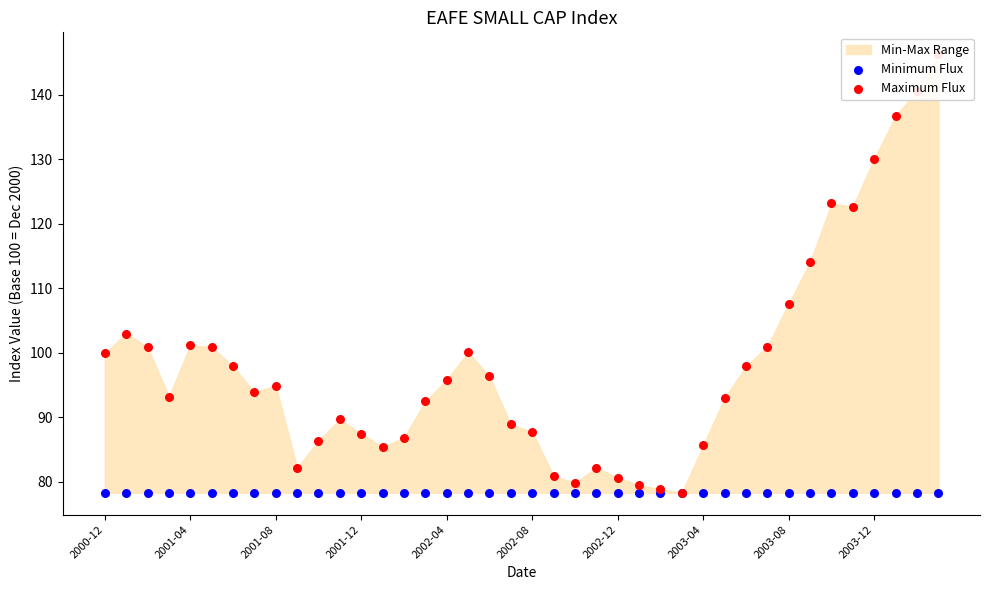

Which series contains the lowest Y value?

Minimum Flux